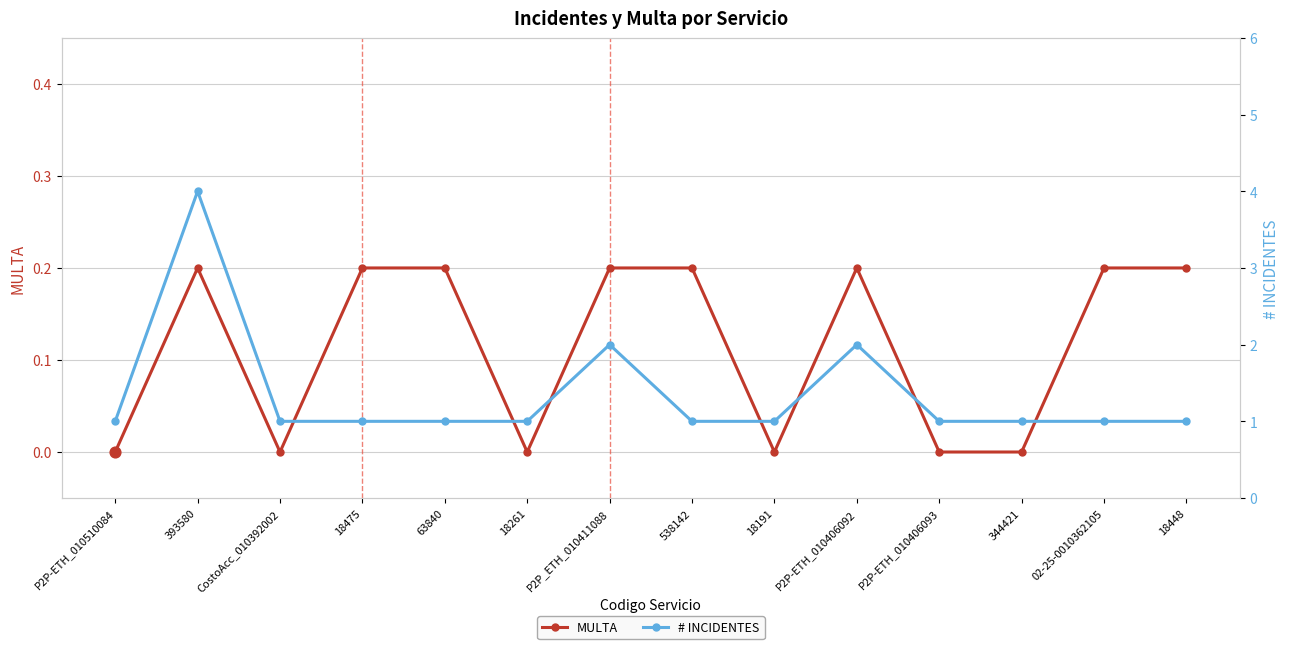

Which series contains the highest Y value?

# INCIDENTES